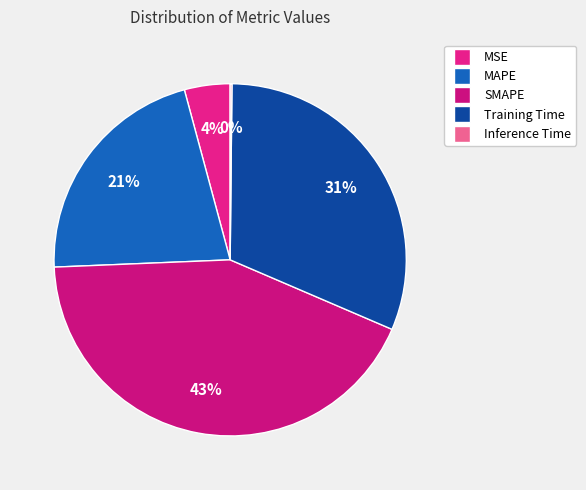

To the nearest percent, what is the difference between the largest and smallest slice percentages?

43%